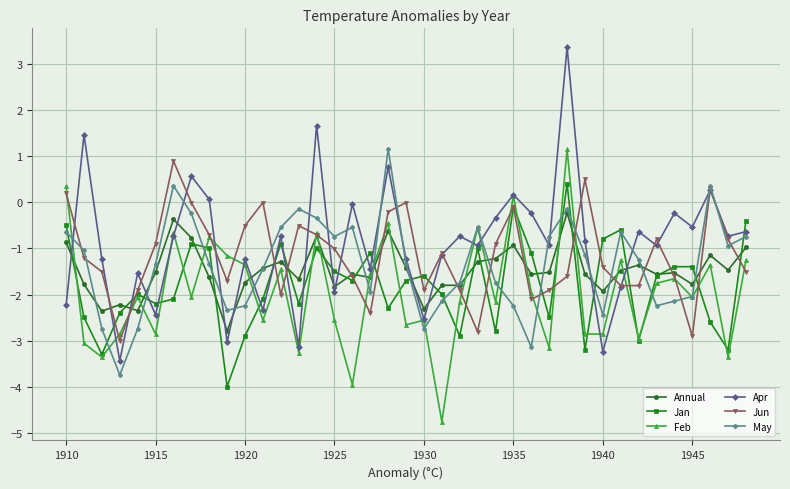

What is the value of the Apr point at the 33rd from the left?

-0.6